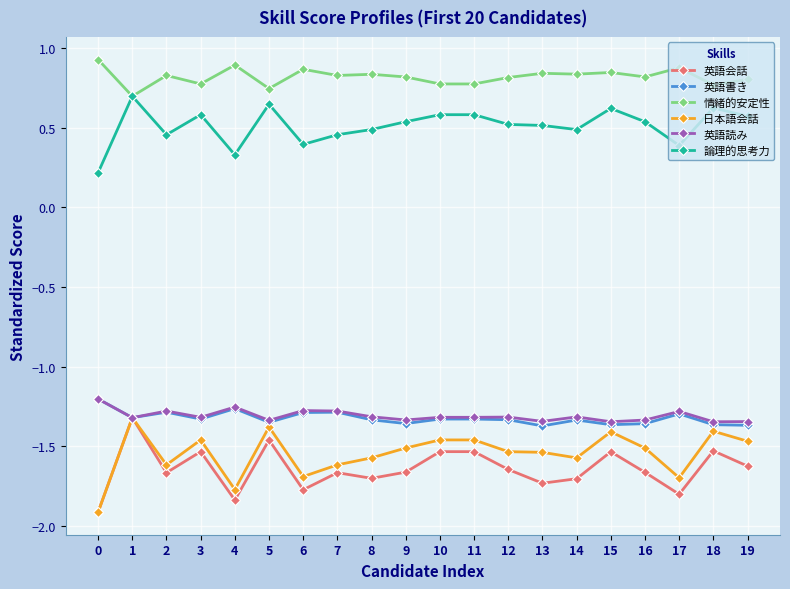

At how many categories does at least one series exceed 0?

20